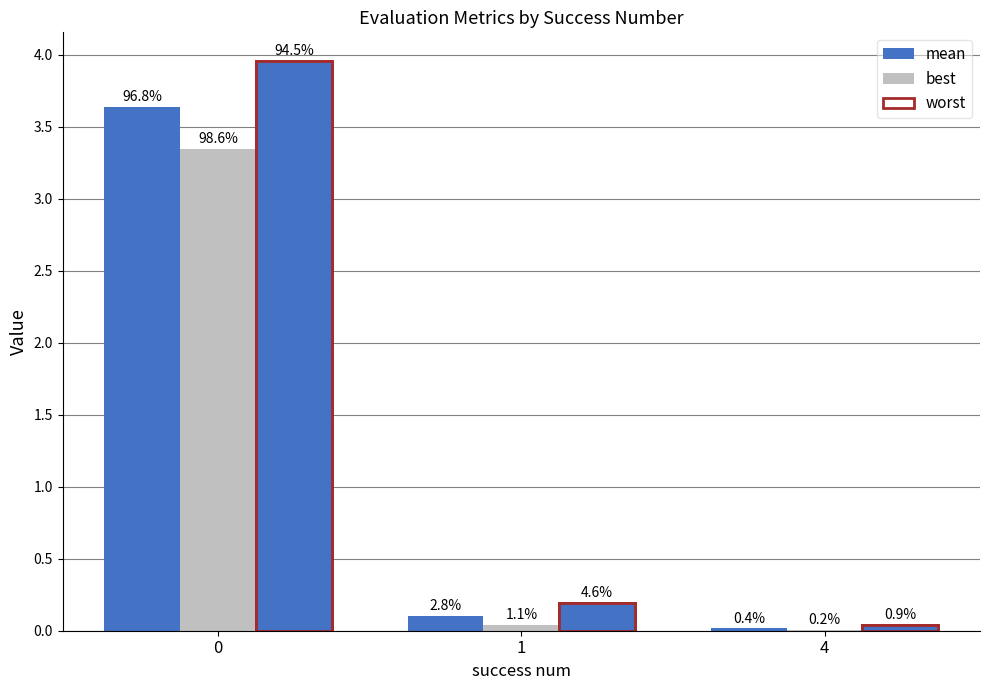

What is the difference between the maximum and second lowest values in the worst series?

3.8